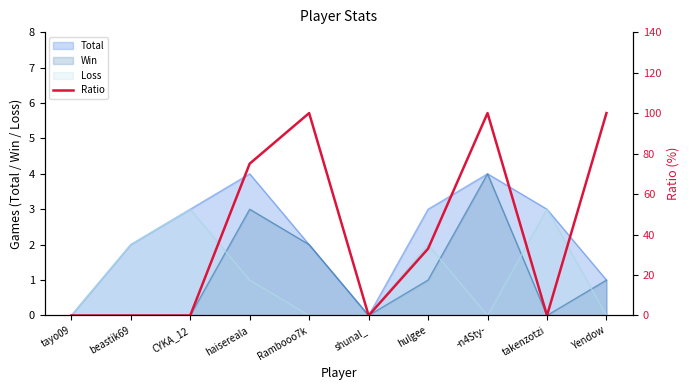

How many interior local peaks (higher than both neighbors) does the data have?

2